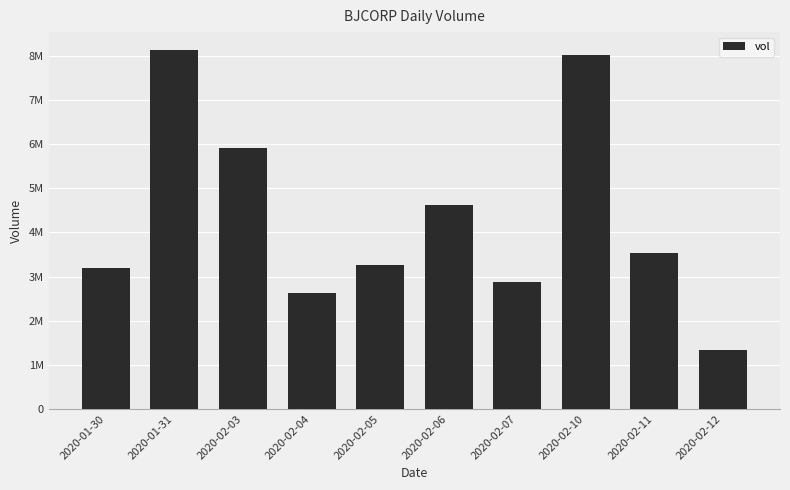

What is the approximate value at 2020-01-30?

3196500